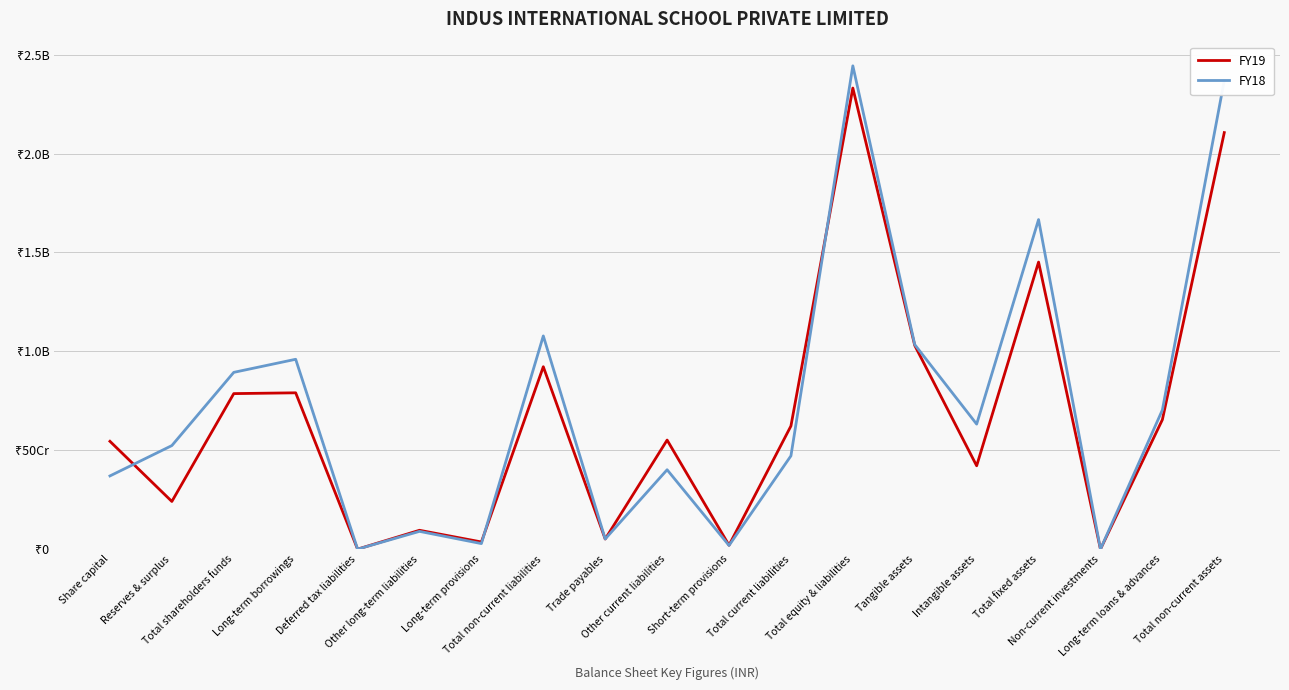

Does the chart display data point markers on the line(s)?

No